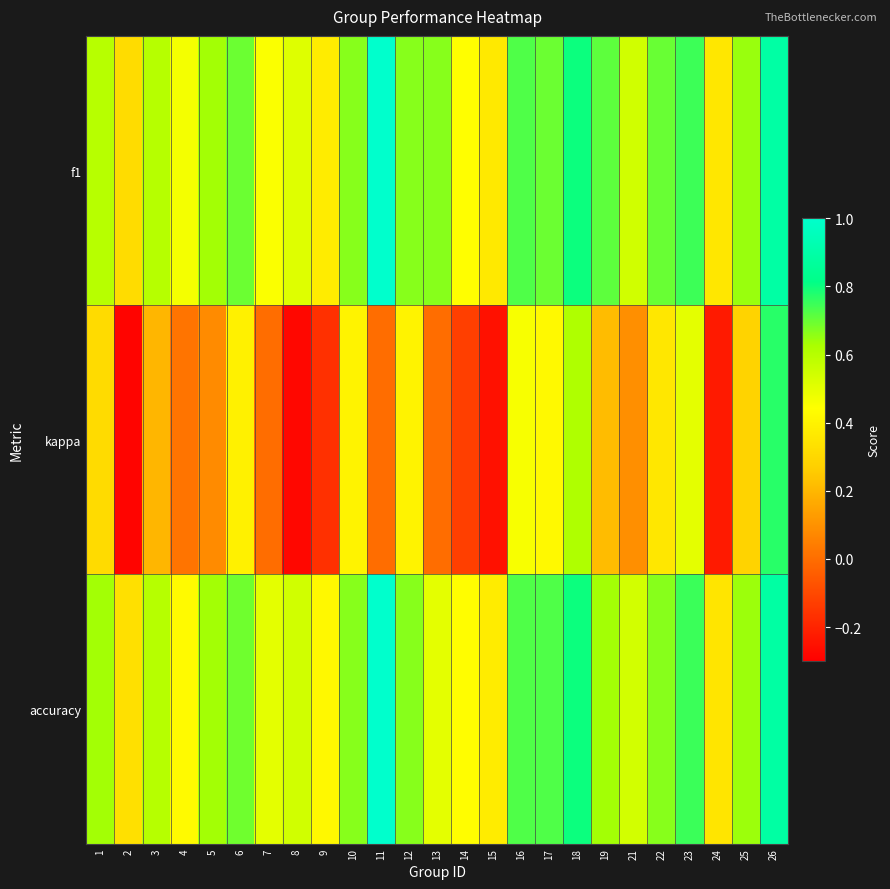

What is the maximum value shown in the chart?

1.0